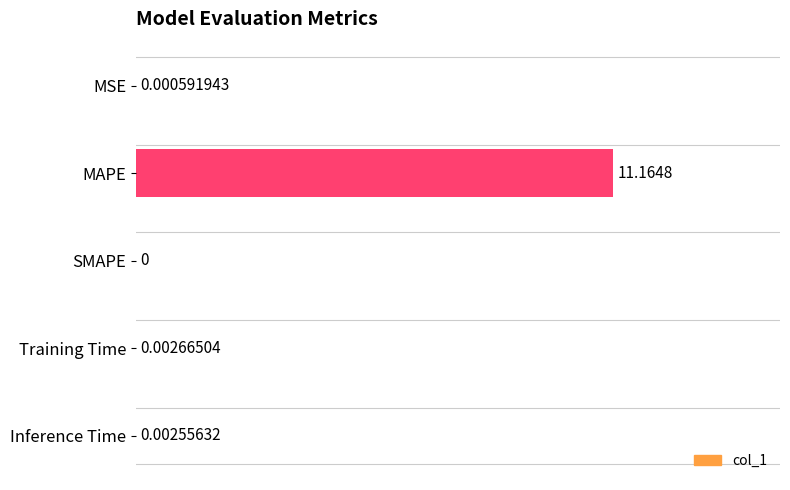

What is the change in value from MAPE to Inference Time?

-11.2